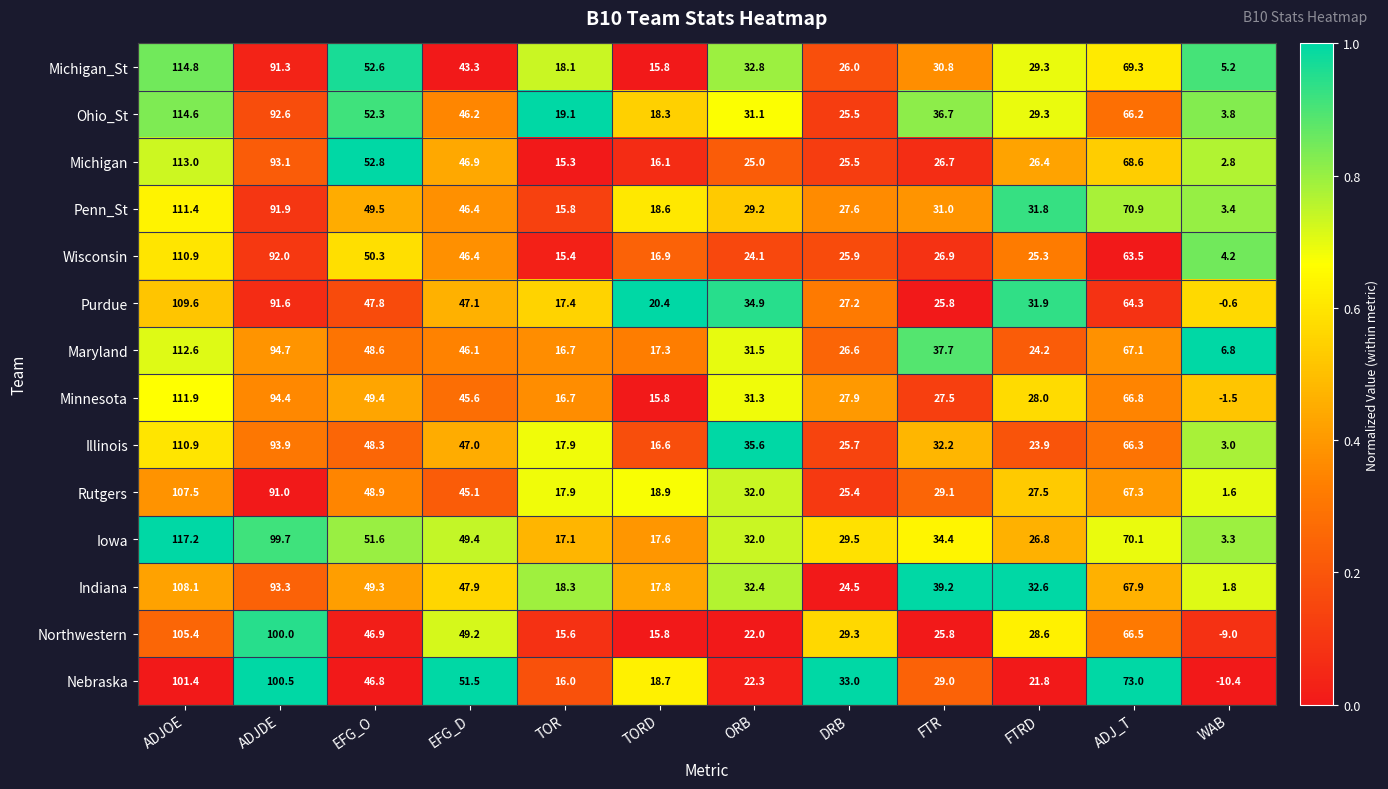

What is the average value of the Minnesota series?

42.8